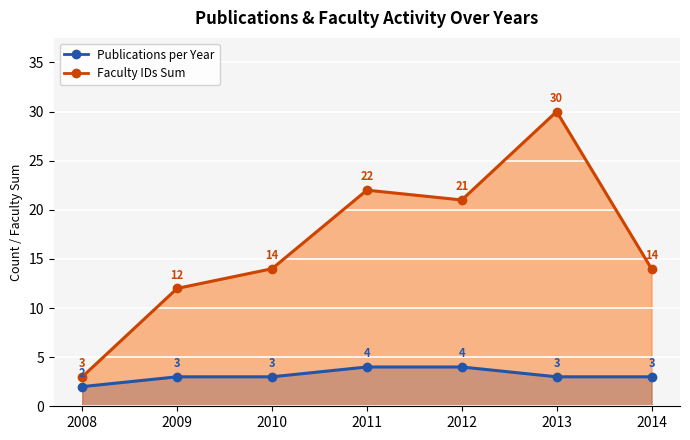

What is the total value across all series at 2013?

33